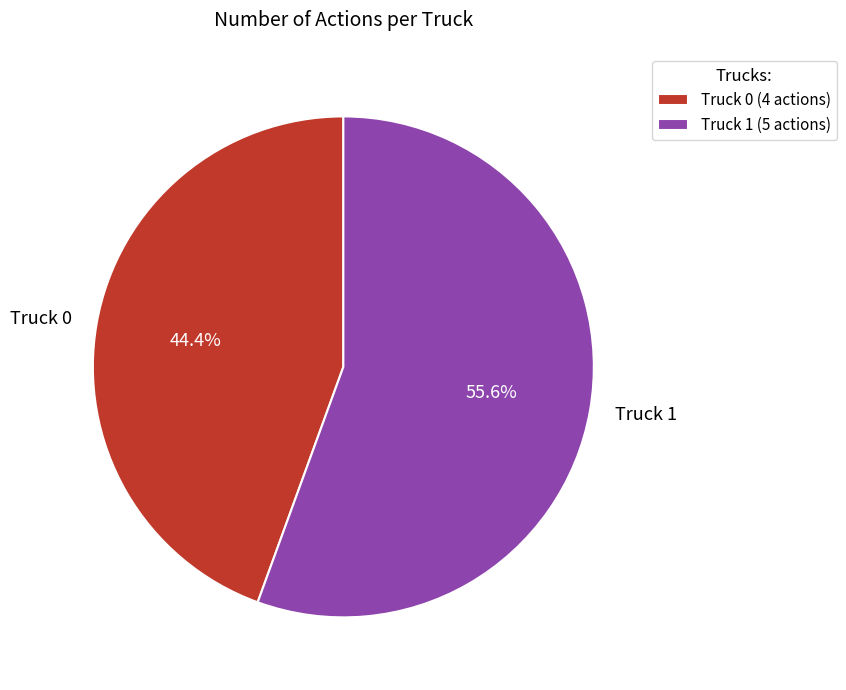

Which slice represents more than half of the pie?

Truck 1